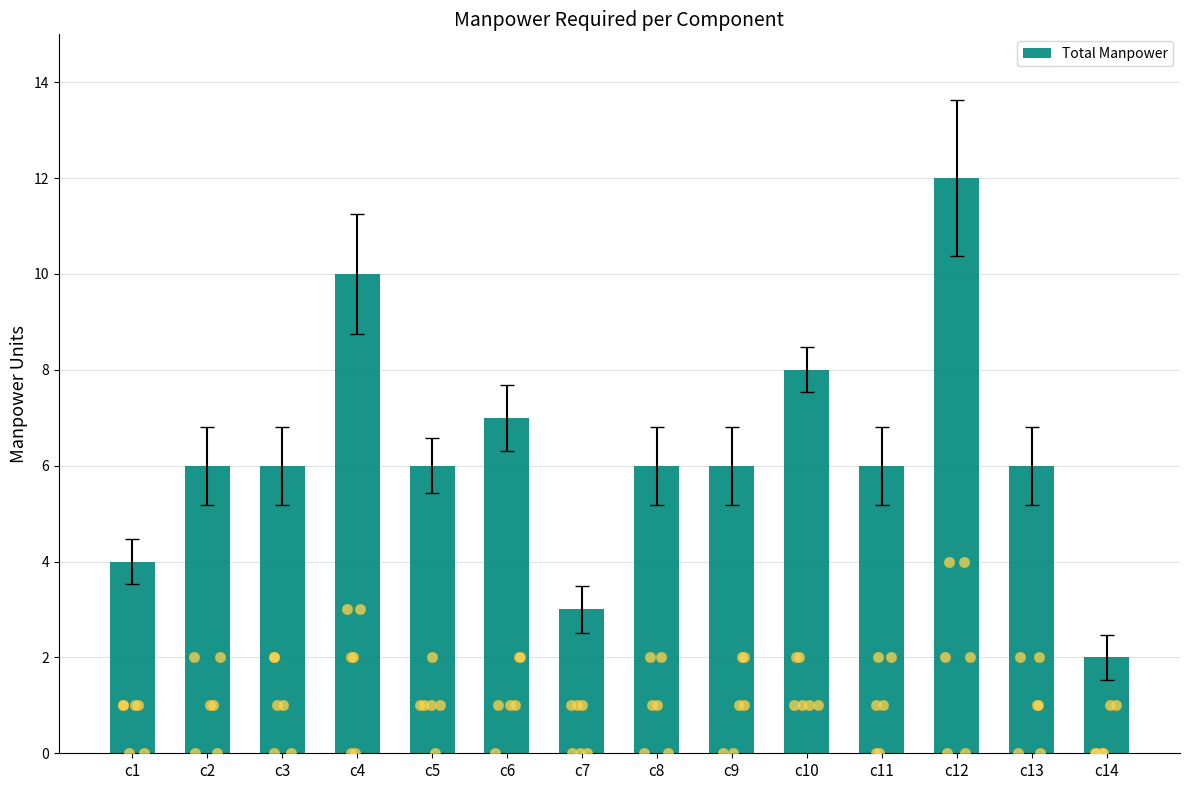

Which has a higher value, c12 or c5?

c12